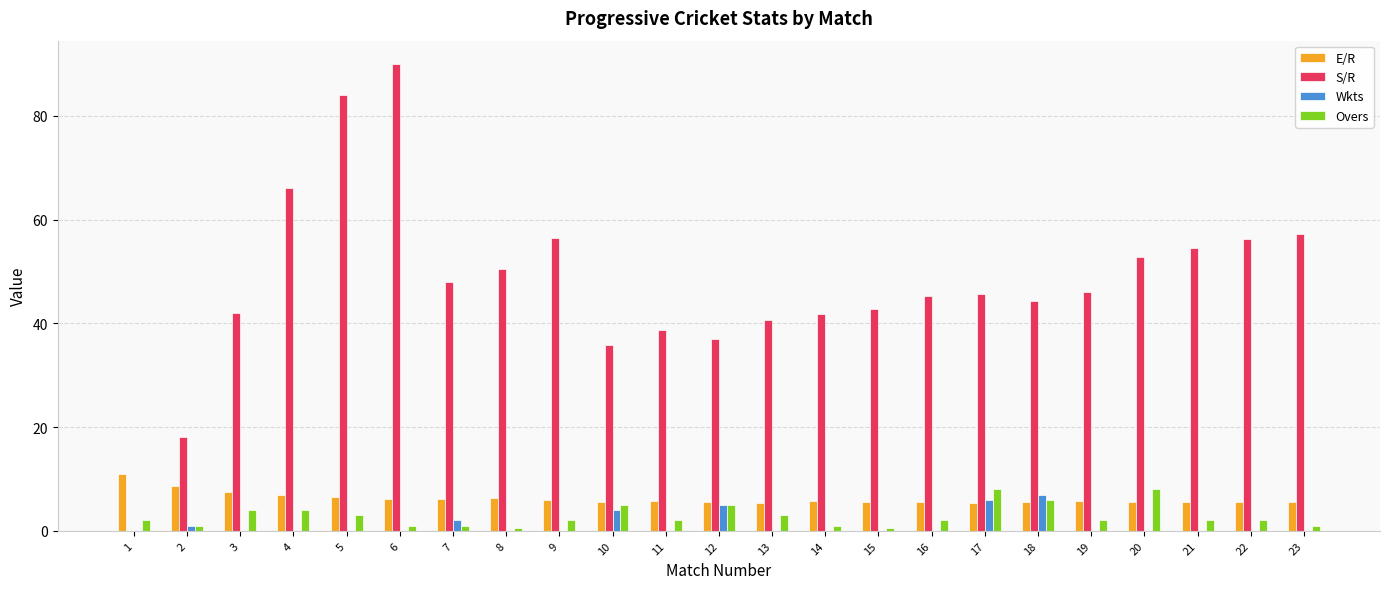

The value of Wkts at 11 is -3.3. True or false?

False